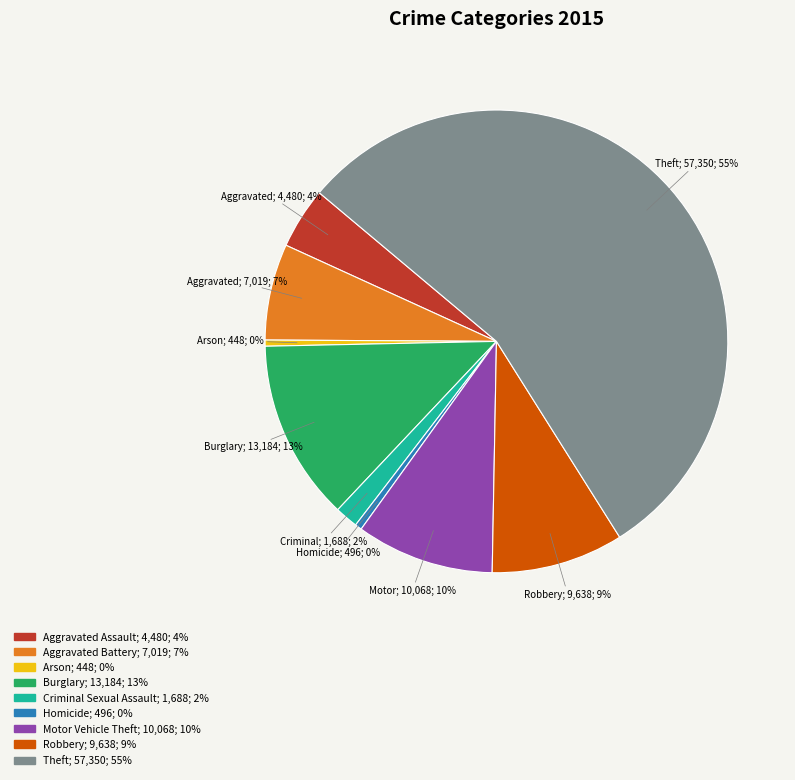

What percentage is the Theft slice, to the nearest percent?

55%